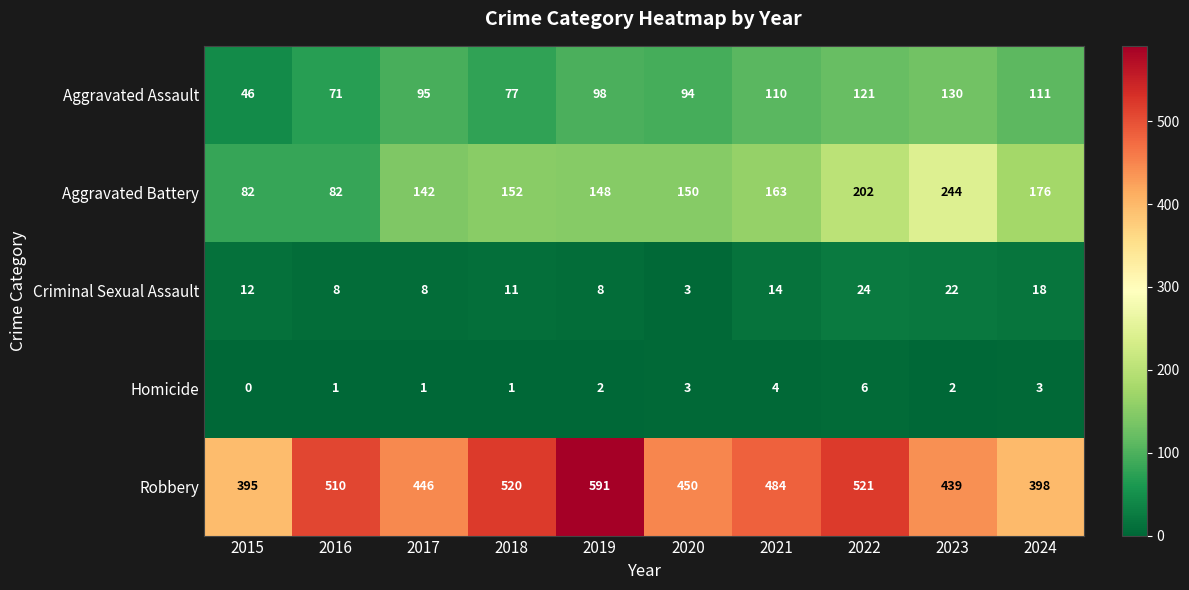

Count the number of data series in this chart.

5